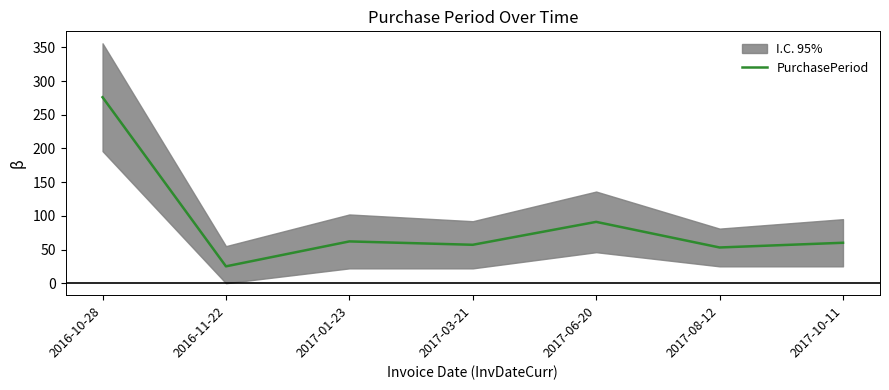

At which label is the value closest to 150?

2017-06-20